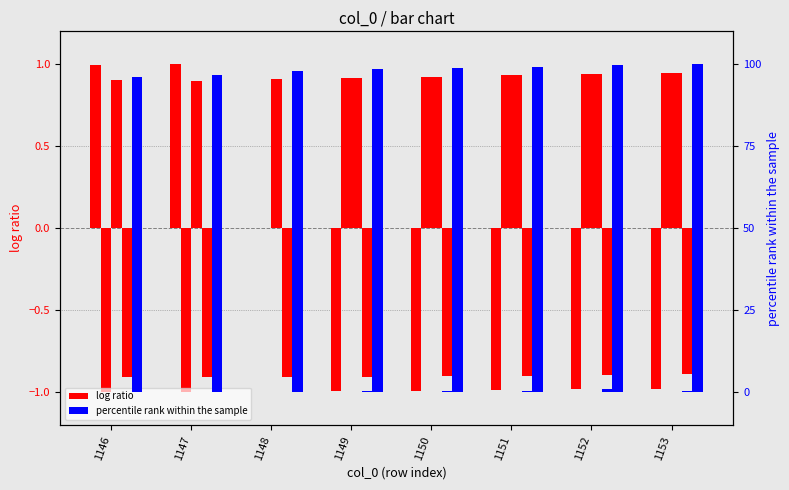

Reading right to left, transcribe all the data shown in this chart.

col_9: 1153=-1.0	1152=-1.0	1151=-1.0	1150=-1.0	1149=-1.0	1148=0.0	1147=1.0	1146=1.0
col_13: 1153=100.0	1152=99.9	1151=99.3	1150=99.0	1149=98.6	1148=97.9	1147=96.6	1146=96.0